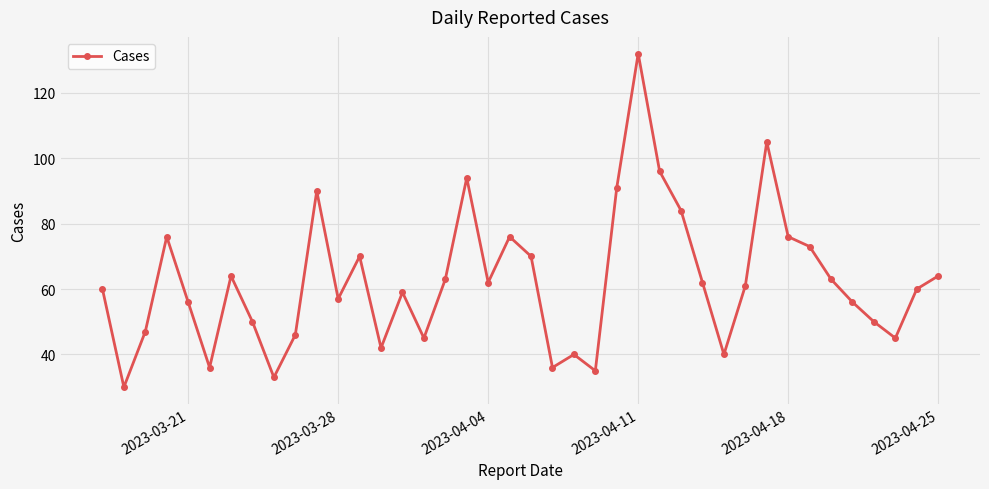

How many distinct data groups are displayed?

1